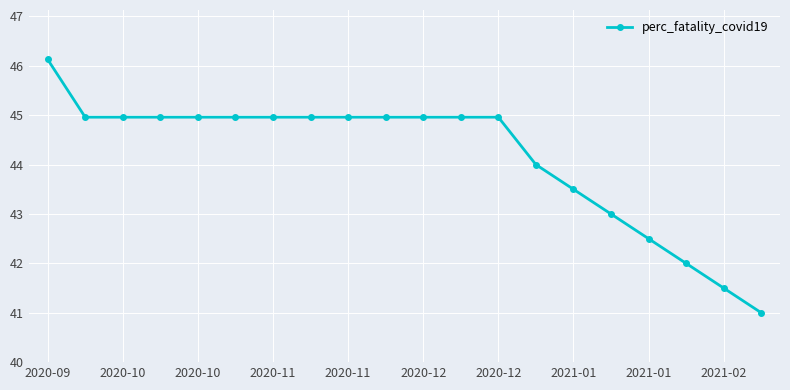

What is the difference between the maximum and minimum values?

5.1